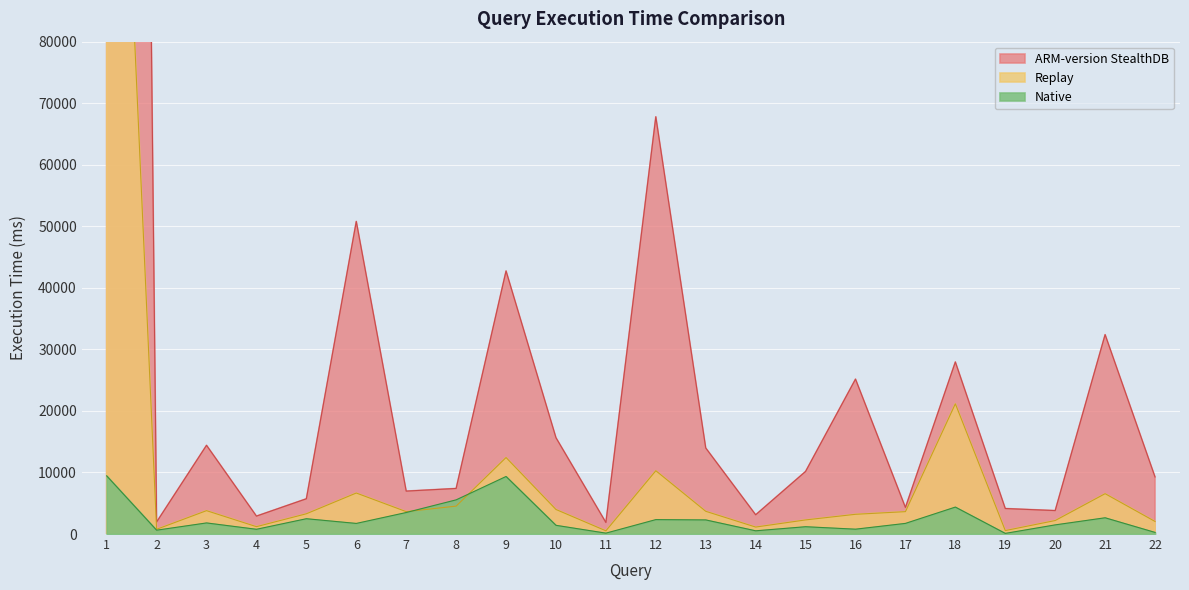

Reading left to right, transcribe all the data shown in this chart.

Native: 1=9452.7	2=624.6	3=1804.0	4=772.0	5=2488.1	6=1723.6	7=3495.9	8=5552.0	9=9349.4	10=1416.1	11=144.3	12=2343.7	13=2293.6	14=525.2	15=1188.7	16=788.2	17=1729.1	18=4379.0	19=104.9	20=1487.3	21=2641.3	22=262.3
ARM-version StealthDB: 1=751205.0	2=1953.1	3=14414.9	4=2912.3	5=5729.3	6=50791.9	7=6974.6	8=7405.8	9=42741.1	10=15646.7	11=1874.5	12=67793.8	13=13979.0	14=3126.9	15=10169.3	16=25169.5	17=4314.9	18=27954.9	19=4144.7	20=3810.5	21=32398.7	22=9272.5
Replay: 1=181411.0	2=768.2	3=3797.9	4=1196.3	5=3292.2	6=6663.4	7=3639.1	8=4536.8	9=12429.3	10=3987.4	11=523.4	12=10285.1	13=3692.7	14=1132.0	15=2293.1	16=3205.7	17=3636.1	18=21161.0	19=560.5	20=2192.6	21=6555.1	22=2043.1